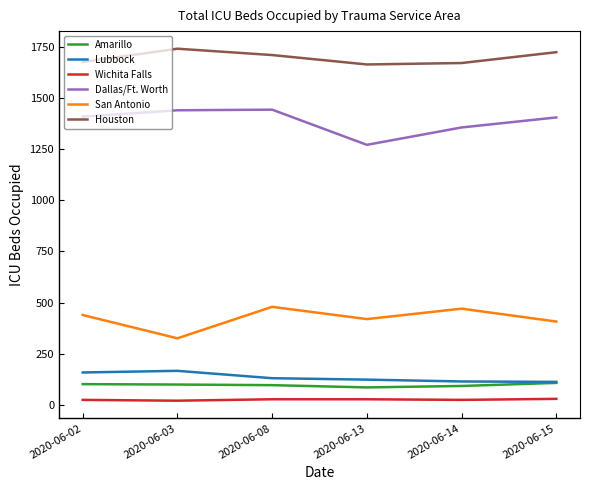

List the series in order of their peak value, lowest first.

Wichita Falls, Amarillo, Lubbock, San Antonio, Dallas/Ft. Worth, Houston